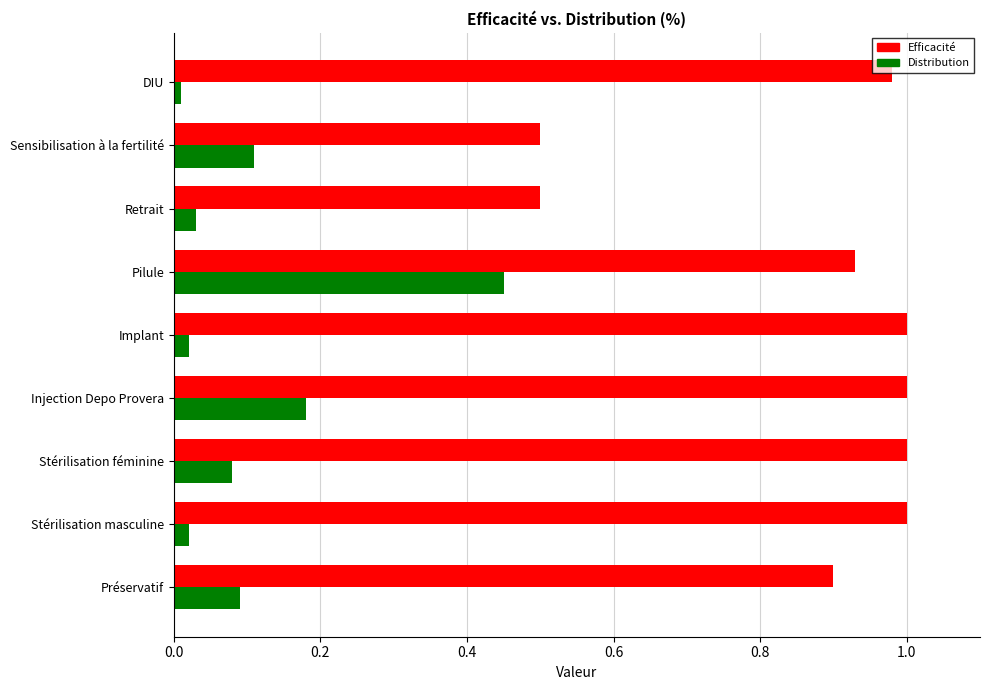

Which category has the lowest value across all series?

DIU